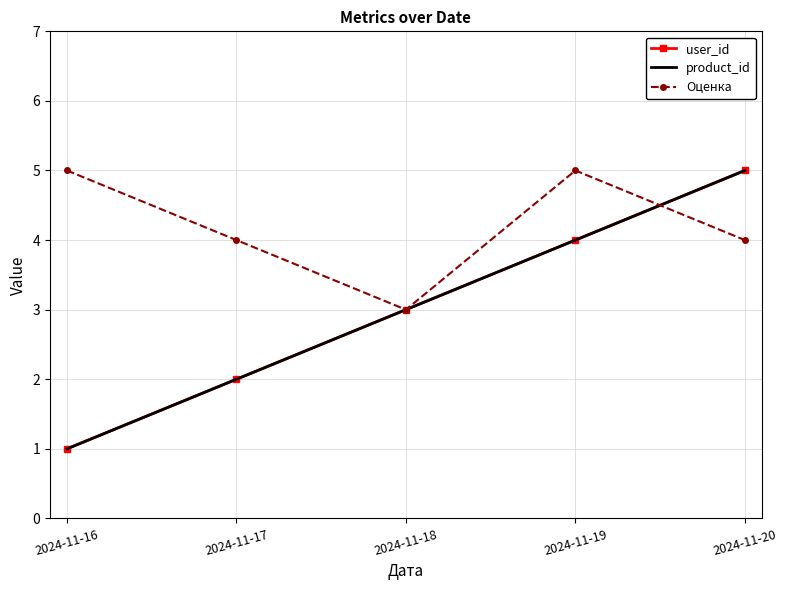

What is the approximate value of user_id at 2024-11-17?

2